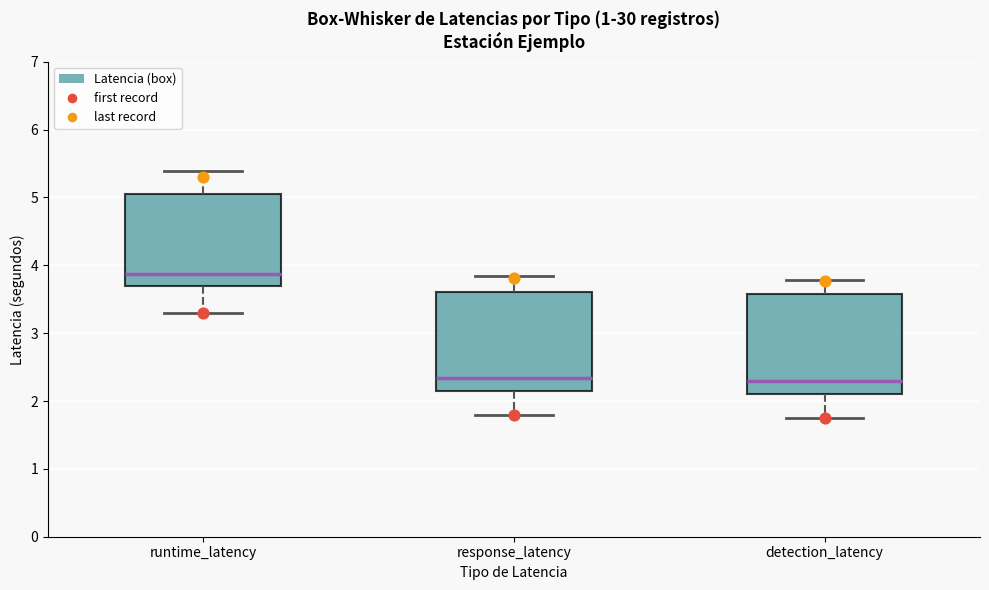

Which box has the highest median line?

runtime_latency